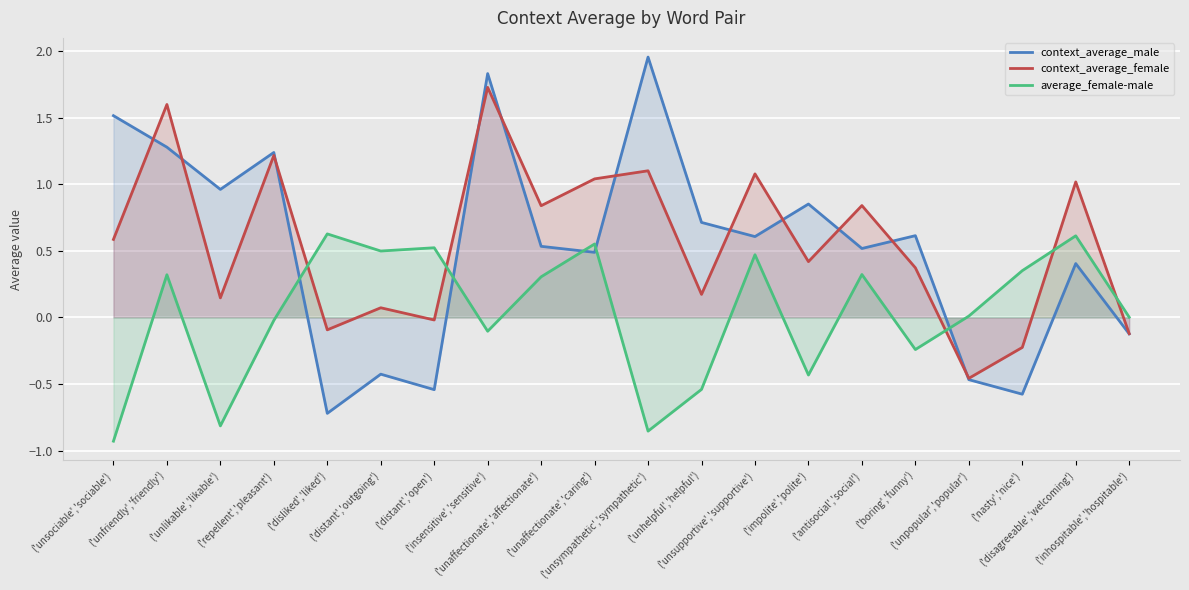

True or false: average_female-male and context_average_male intersect in this chart.

True